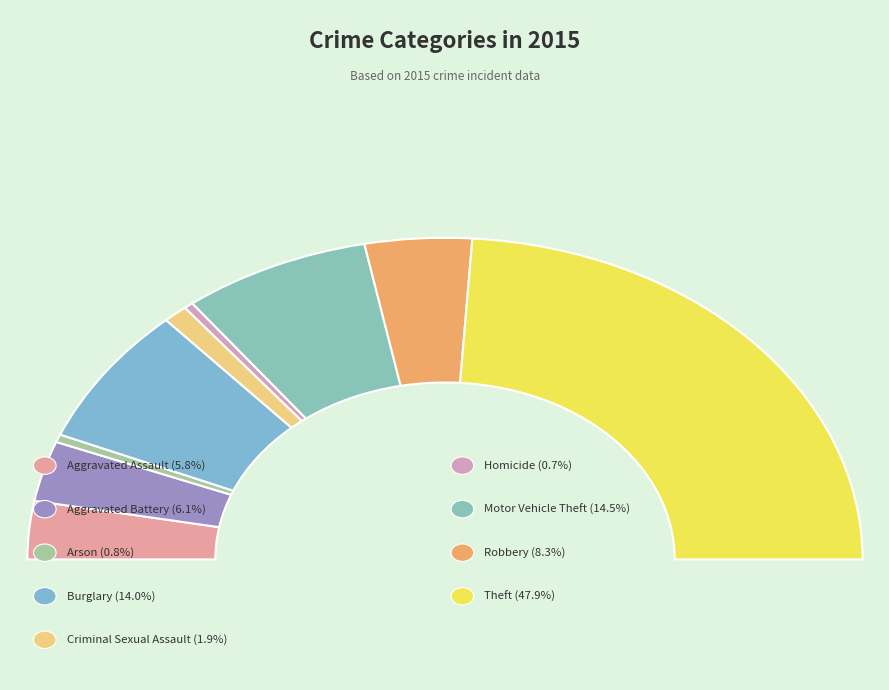

The Arson slice represents 1% of the pie. True or false?

True